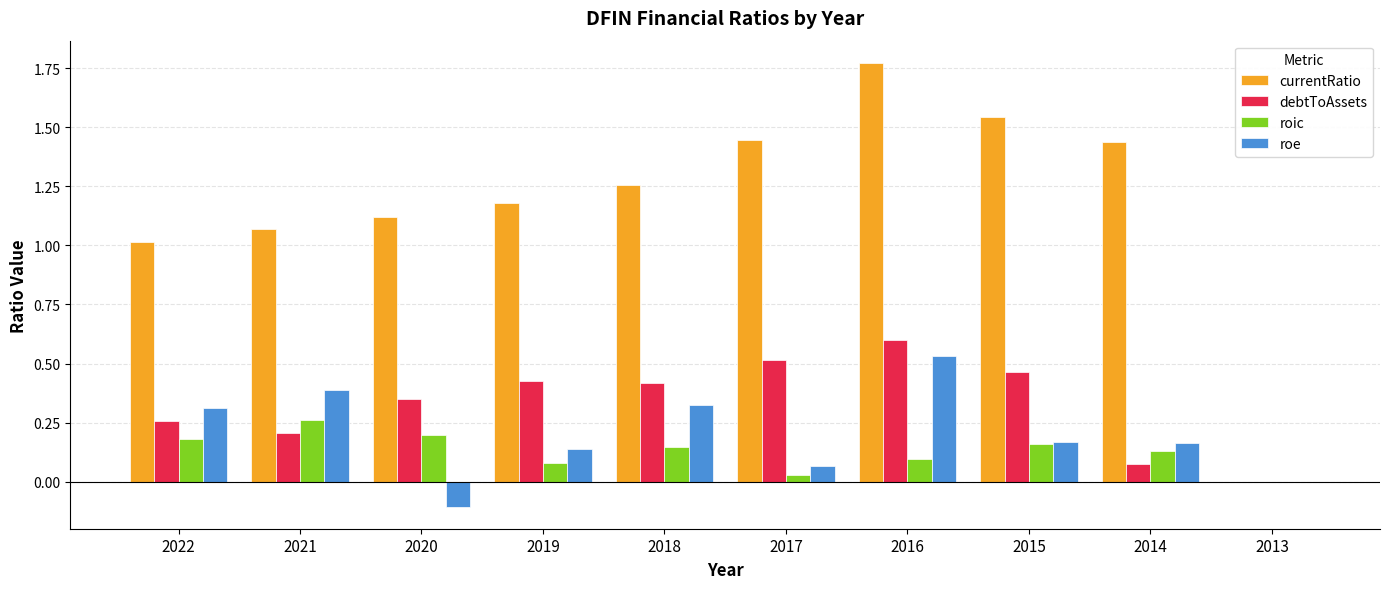

Which series has the largest total across all categories?

currentRatio